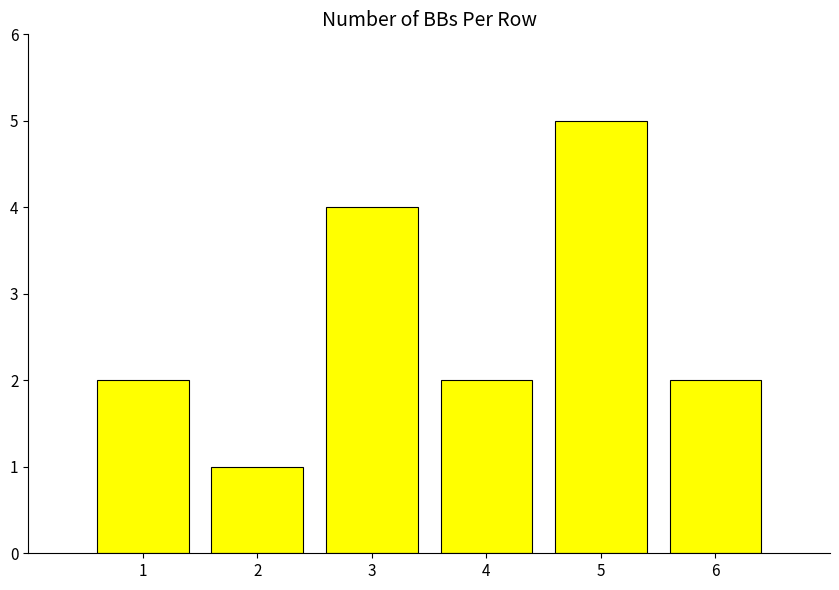

What is the sum of the values at 6 and 1?

4